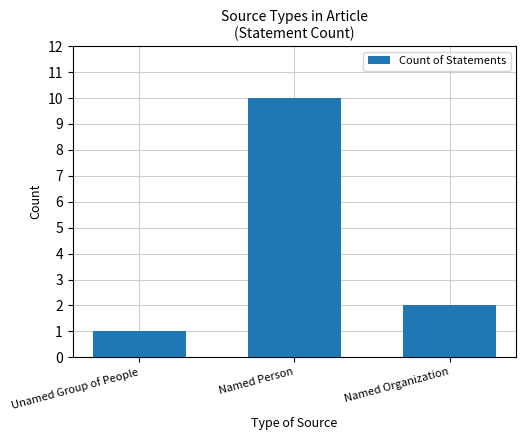

What is the difference between the second highest and minimum values?

1